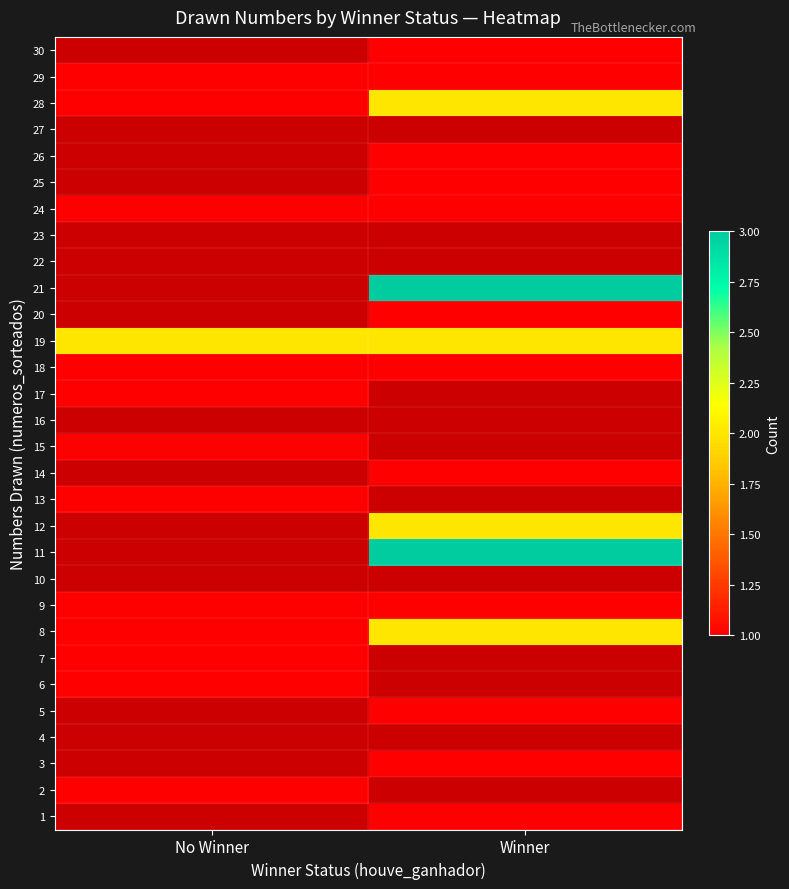

List the labels in order of 23 value, smallest first.

No Winner, Winner